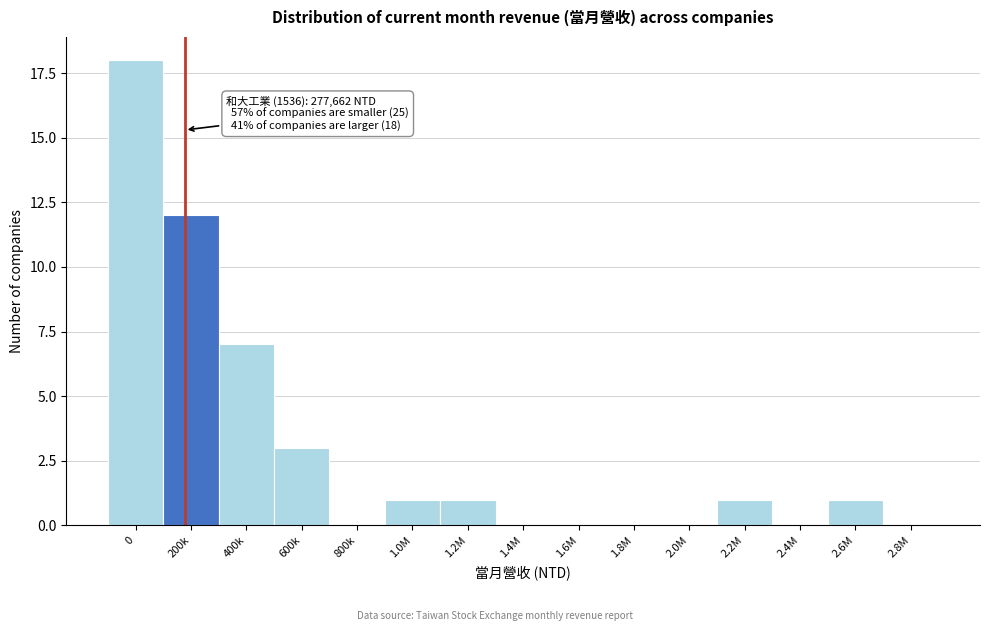

Reading right to left, what are all the values shown in this chart?

2.8M=0	2.6M=1	2.4M=0	2.2M=1	2.0M=0	1.8M=0	1.6M=0	1.4M=0	1.2M=1	1.0M=1	800k=0	600k=3	400k=7	200k=12	0=18